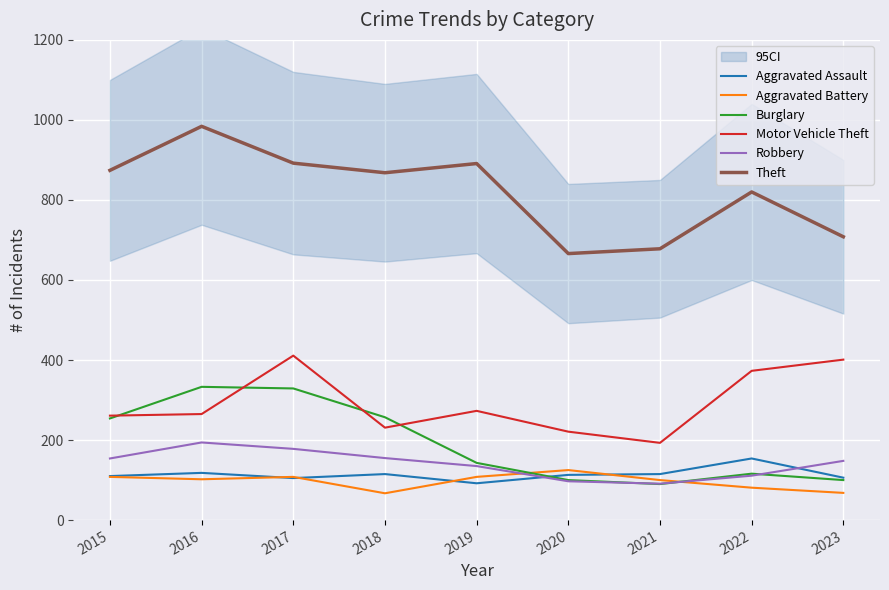

How many lines are shown in the chart?

6